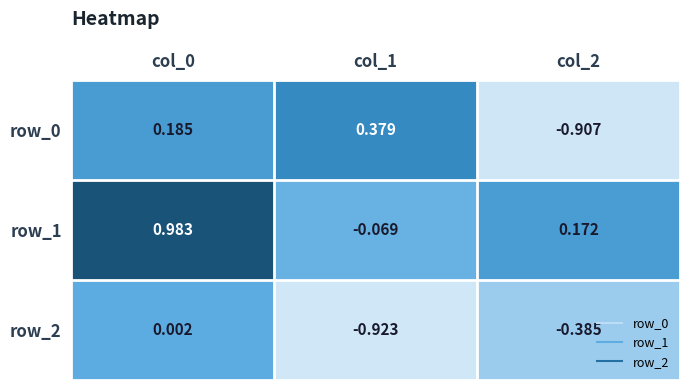

At how many categories does at least one series exceed 0?

3